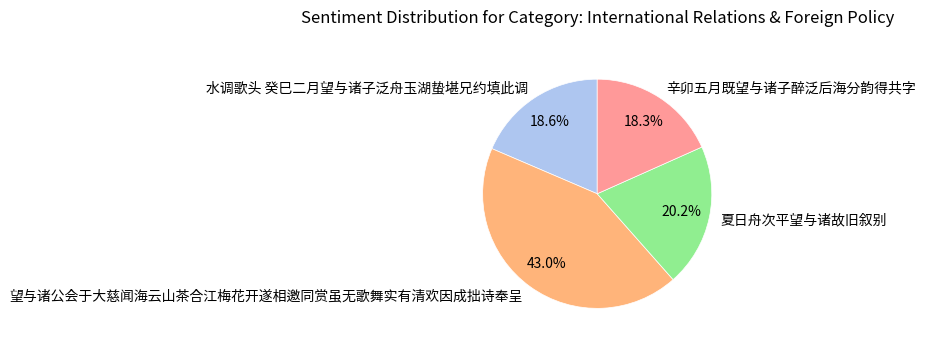

How much of the chart is everything except 夏日舟次平望与诸故旧叙别?

79.8%